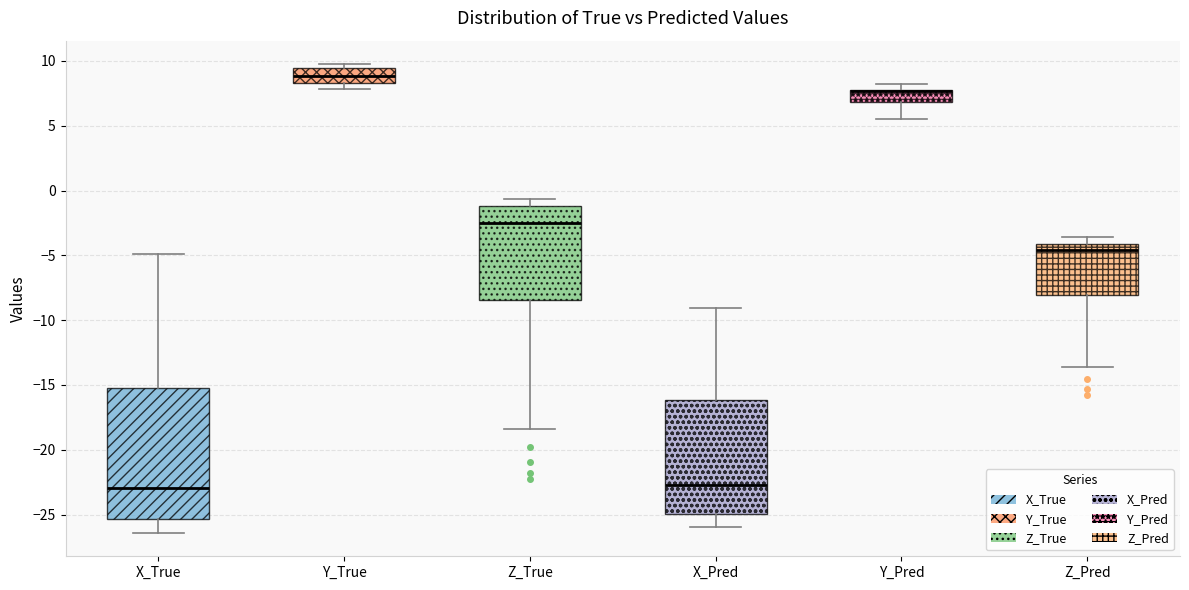

Reading left to right, transcribe this box plot: for each box, give where its median line is, the range the box spans, and where its two whiskers end, as read against the y-axis. The values are not printed on the chart, so give them approximately, as read against the axis.

X_True: median -23.0, box -25.5 to -15.0, whiskers -26.5 to -5.0
Y_True: median 9.0, box 8.5 to 9.5, whiskers 8.0 to 9.5 (just above the box's upper edge)
Z_True: median -2.5, box -8.5 to -1.0, whiskers -18.5 to -0.5
X_Pred: median -22.5, box -25.0 to -16.0, whiskers -26.0 to -9.0
Y_Pred: median 7.5 (drawn on the box's upper edge), box 7.0 to 8.0, whiskers 5.5 to 8.0 (just above the box's upper edge)
Z_Pred: median -4.5, box -8.0 to -4.0, whiskers -13.5 to -3.5